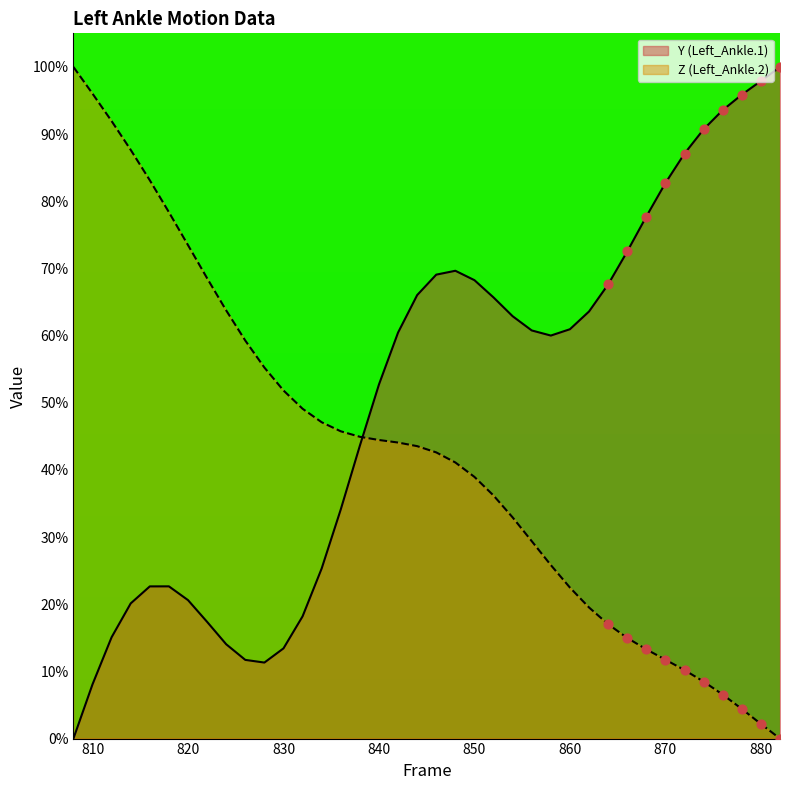

Which series has the largest total across all categories?

Y (Left_Ankle.1)